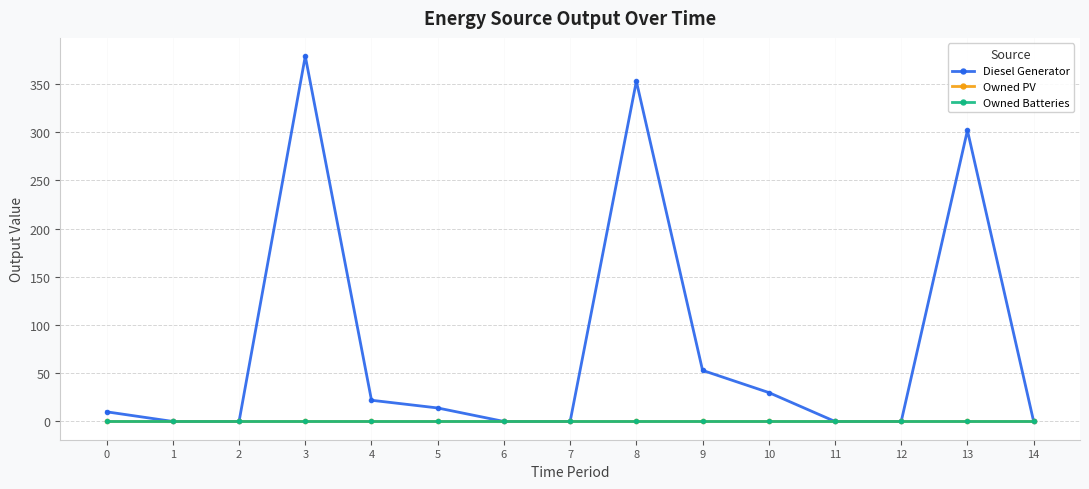

True or false: Owned PV and Diesel Generator intersect in this chart.

False